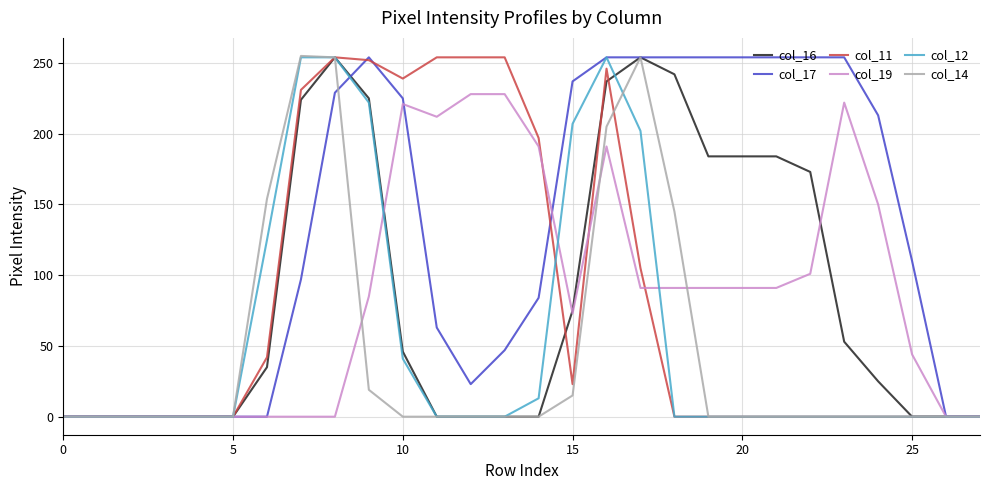

What is the greatest value displayed?

255